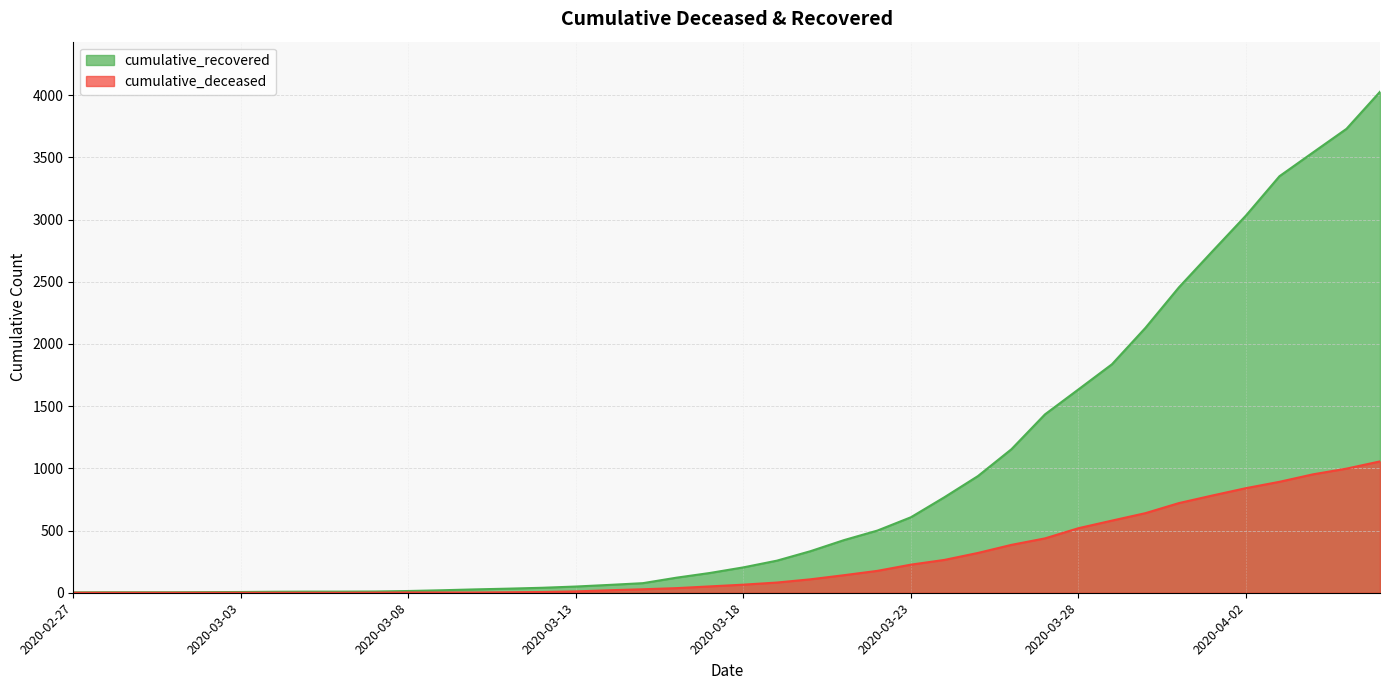

Rank the series by their average value, from highest to lowest.

cumulative_recovered, cumulative_deceased